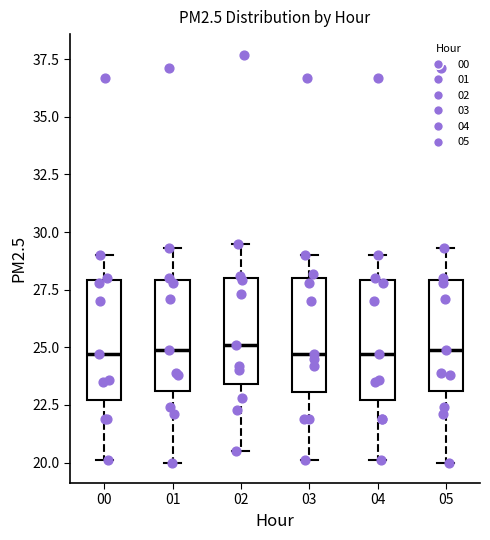

Reading left to right, transcribe this box plot: for each box, give where its median line is, the range the box spans, and where its two whiskers end, as read against the y-axis. The values are not printed on the chart, so give them approximately, as read against the axis.

00: median 24.5, box 22.5 to 28.0, whiskers 20.0 to 29.0
01: median 25.0, box 23.0 to 28.0, whiskers 20.0 to 29.5
02: median 25.0, box 23.5 to 28.0, whiskers 20.5 to 29.5
03: median 24.5, box 23.0 to 28.0, whiskers 20.0 to 29.0
04: median 24.5, box 22.5 to 28.0, whiskers 20.0 to 29.0
05: median 25.0, box 23.0 to 28.0, whiskers 20.0 to 29.5